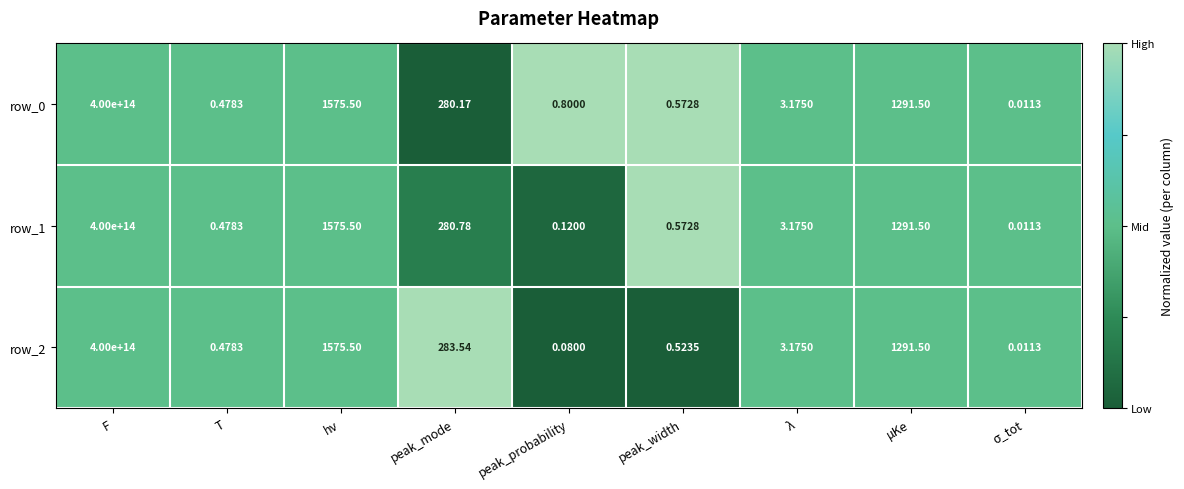

Where does the row_1 series first go above 3?

F